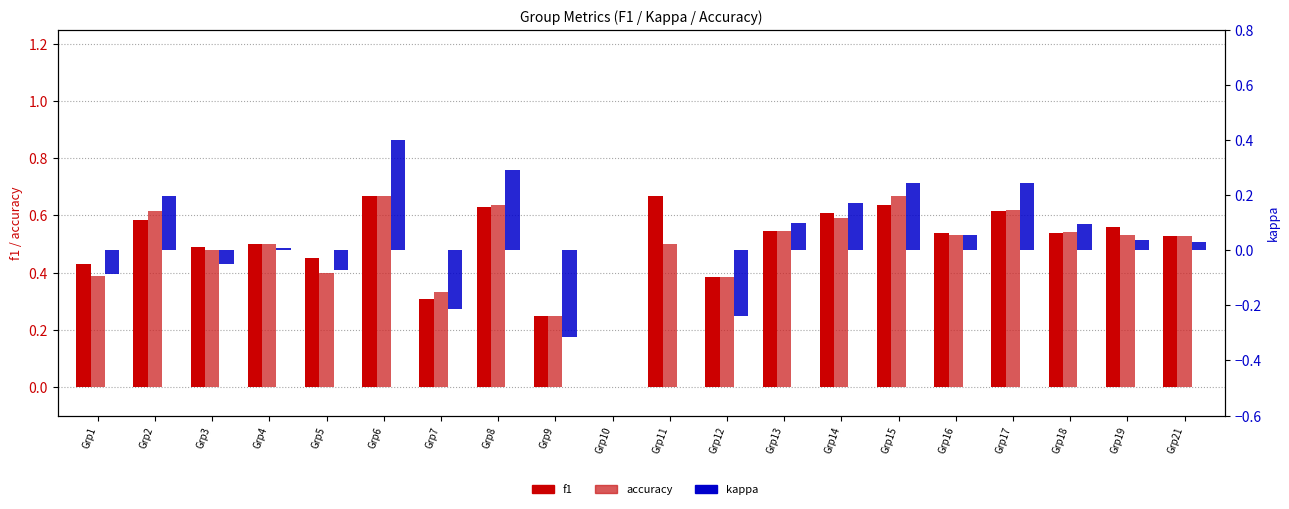

Does the chart contain stacked bars?

No